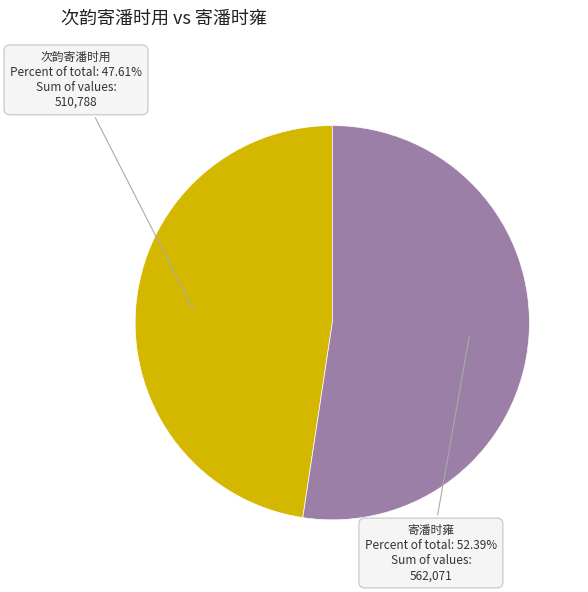

To the nearest percent, what is the combined percentage of 次韵寄潘时用 and 寄潘时雍?

100%